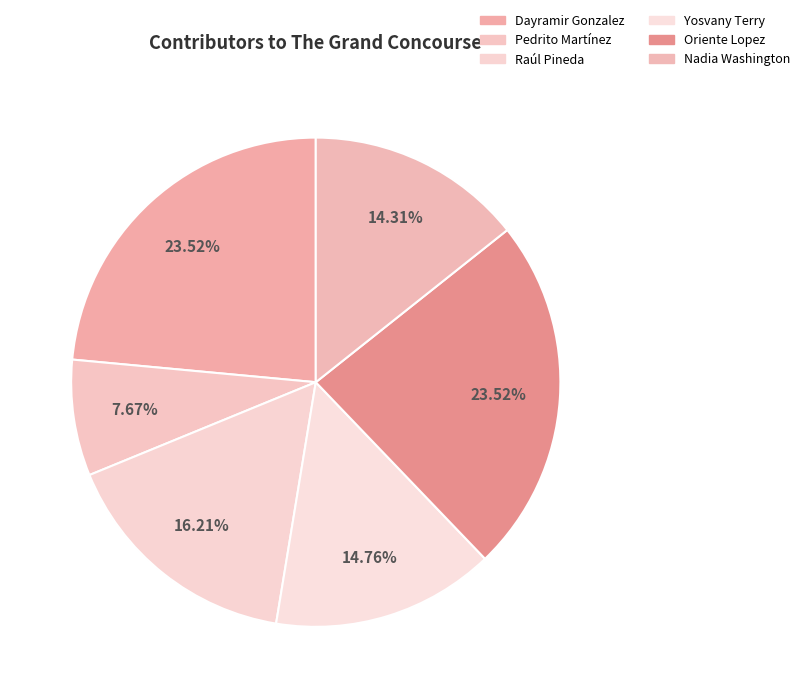

Between Nadia Washington and Oriente Lopez, which is larger?

Oriente Lopez